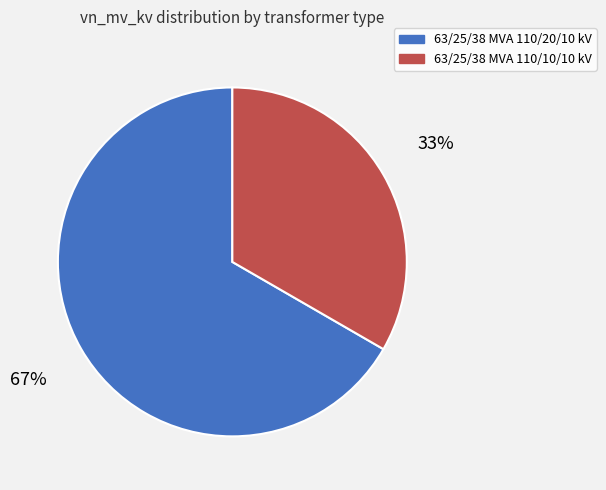

True or false: 63/25/38 MVA 110/10/10 kV accounts for 23% of the total.

False